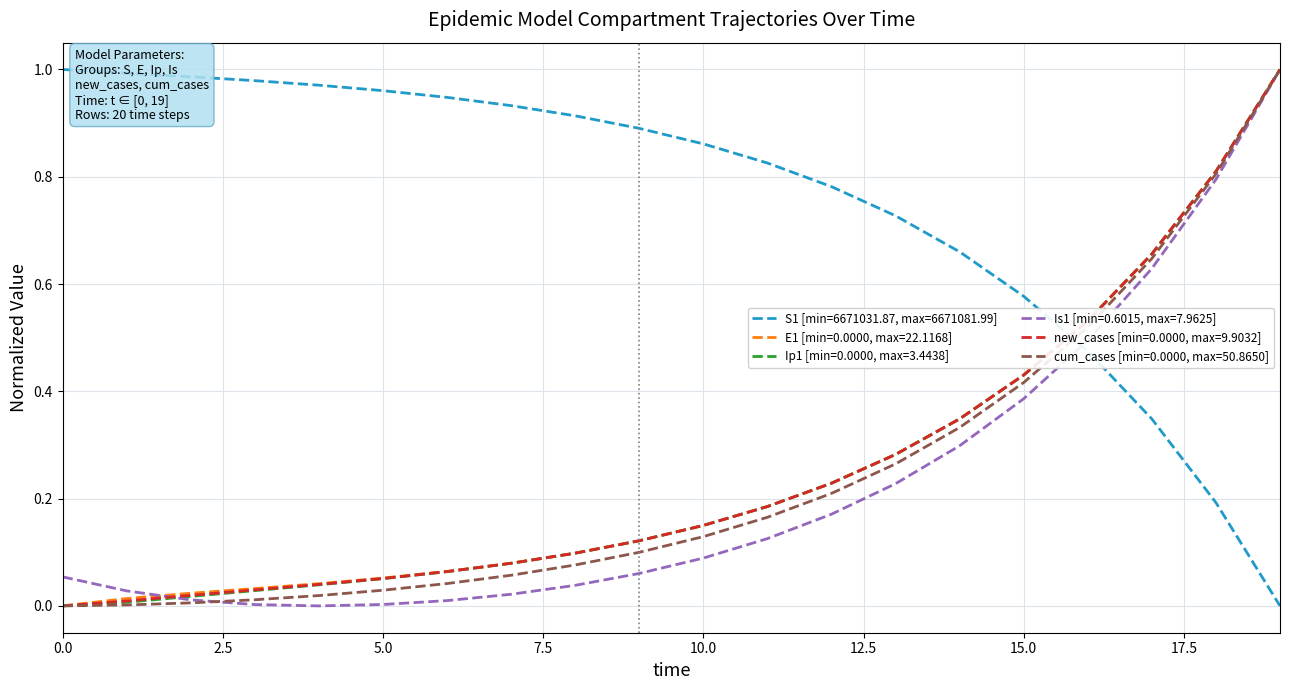

Is it true that new_cases [min=0.0000, max=9.9032] equals 0.0 at 5.0?

False